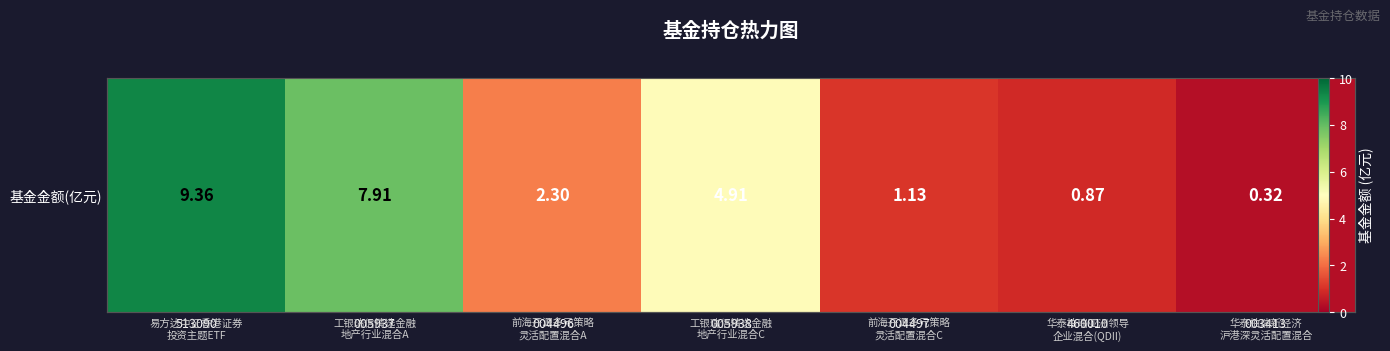

At which category does the chart reach its peak across all series?

513090